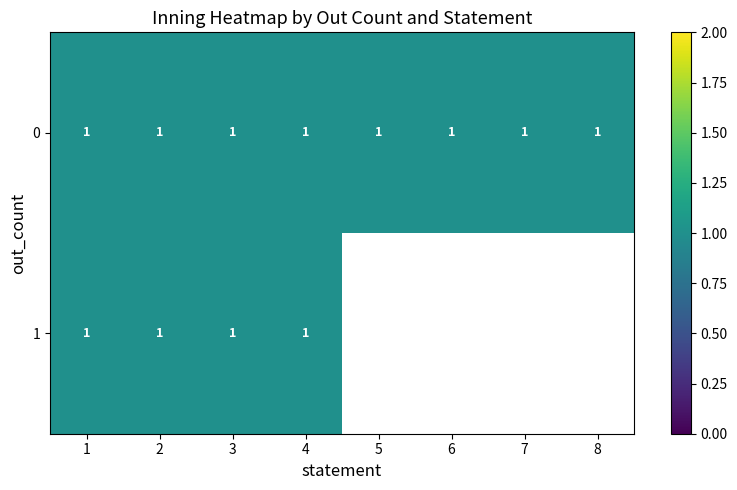

Which label corresponds to the smallest value in the chart?

5